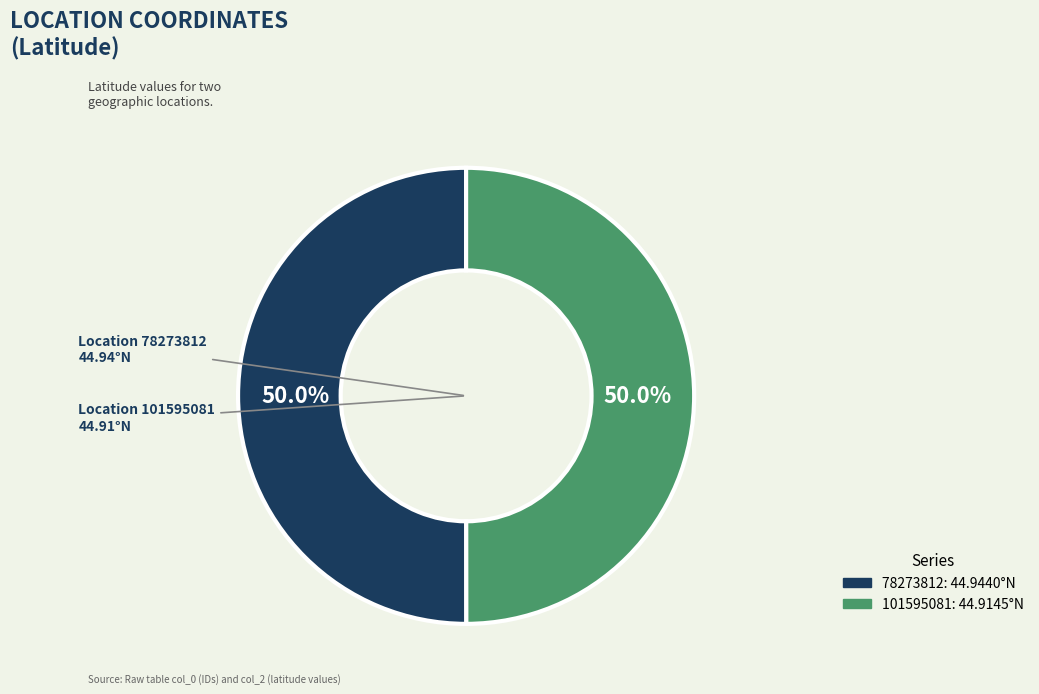

What percentage is the 101595081 slice, to the nearest percent?

50%